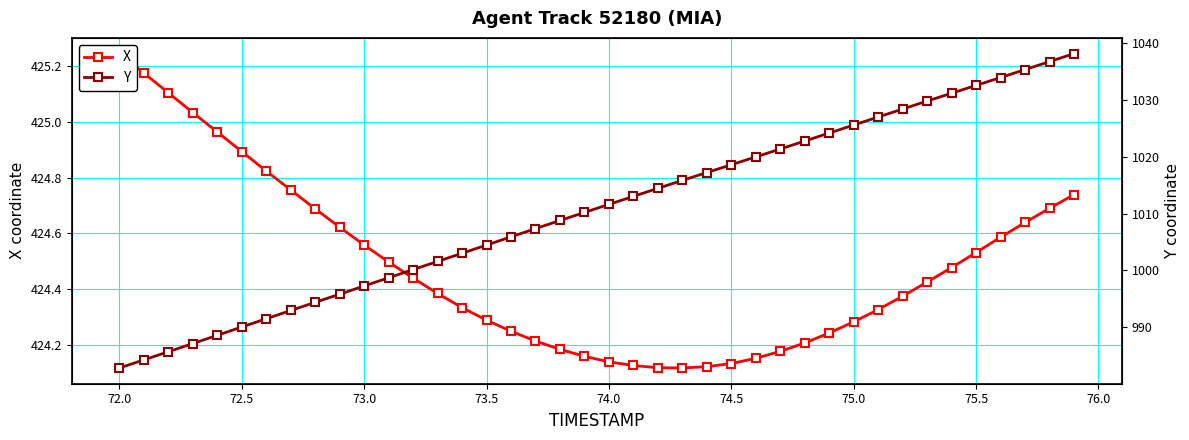

What is the sum of all X values?

16979.2